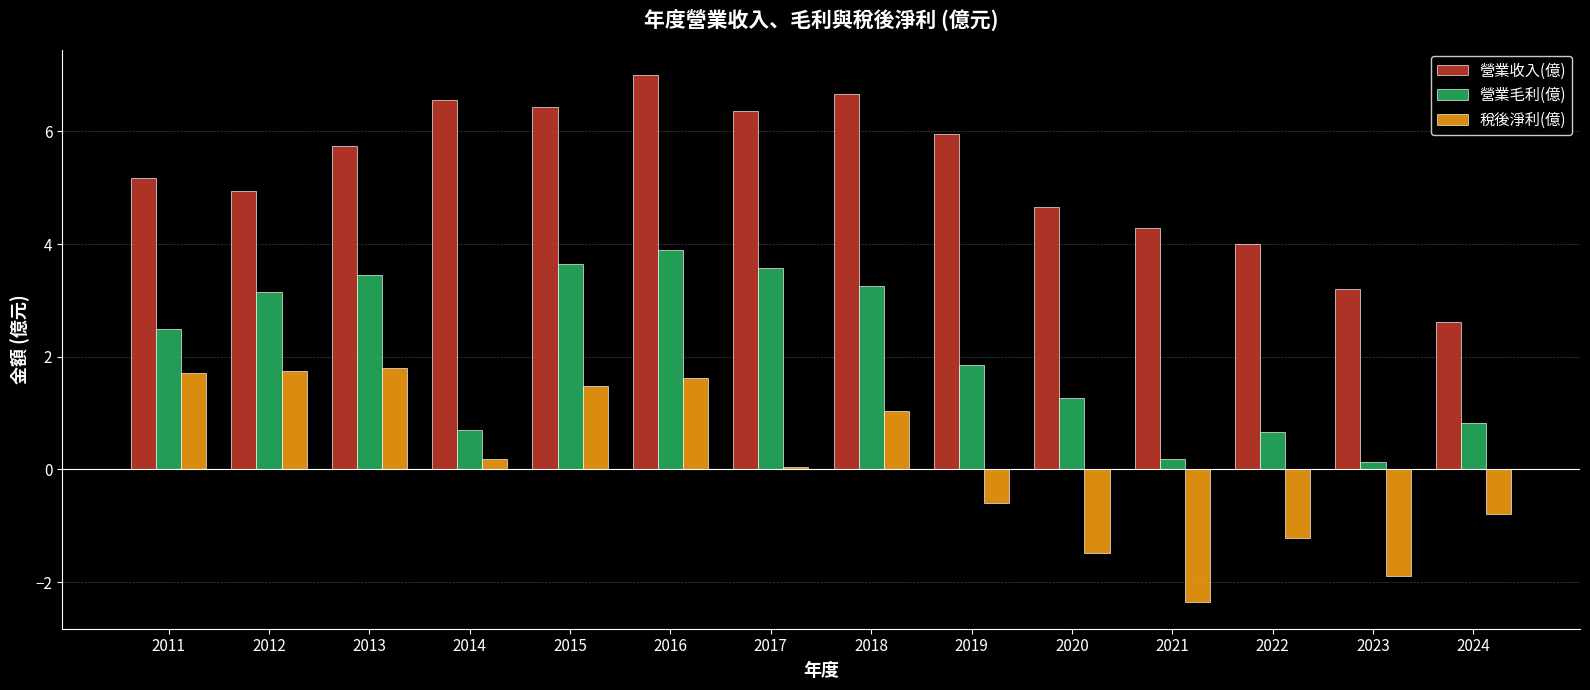

Is the value of 營業毛利(億) at 2017 greater than the value of 營業收入(億) at 2023?

Yes